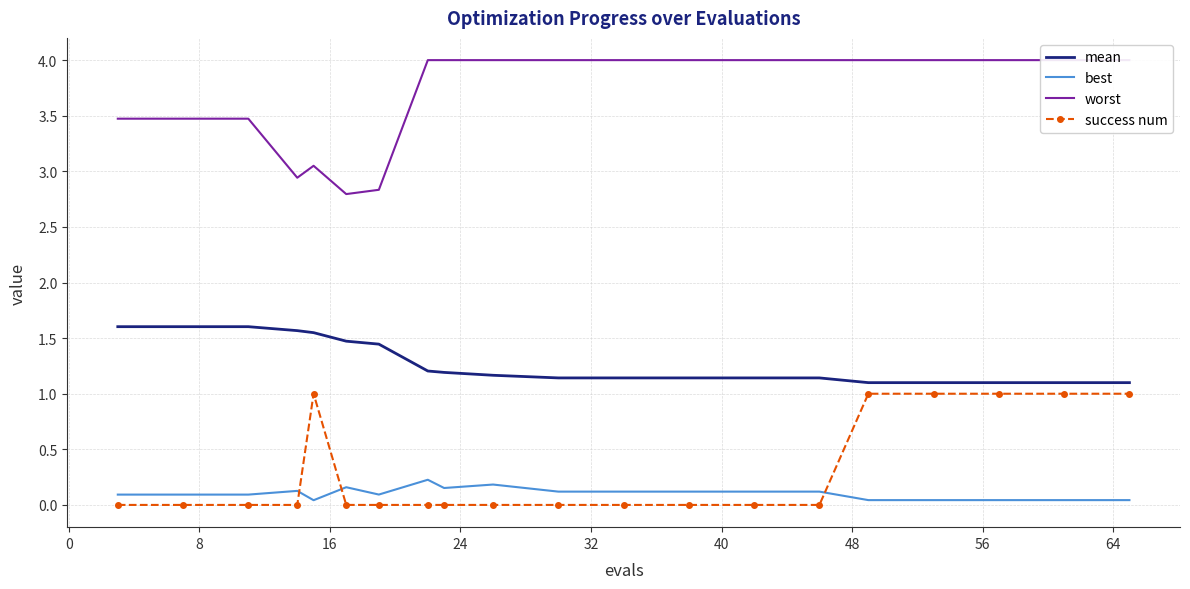

What is the highest value of the mean series?

1.6